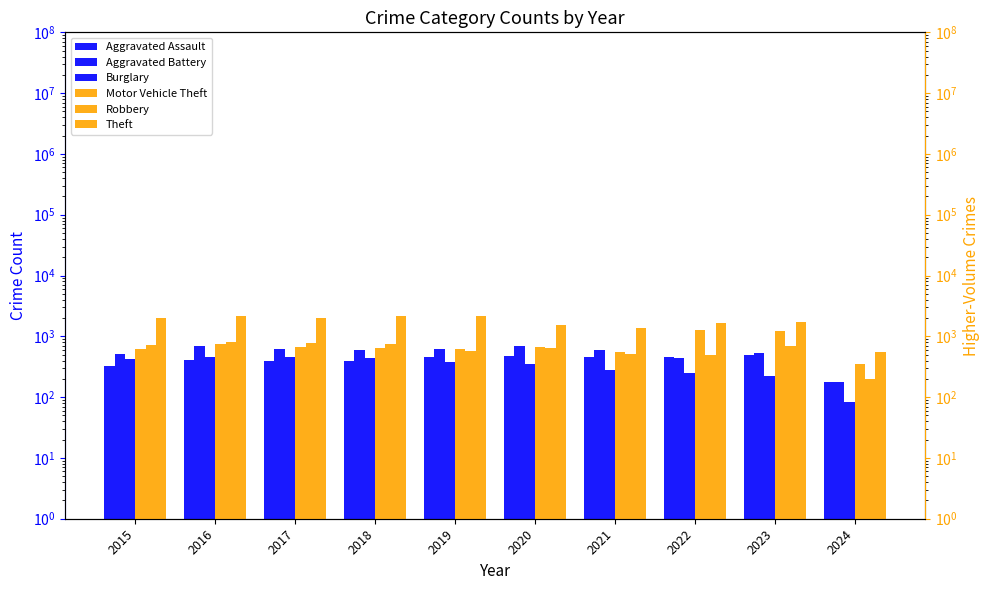

What is the highest value of the Aggravated Assault series?

488